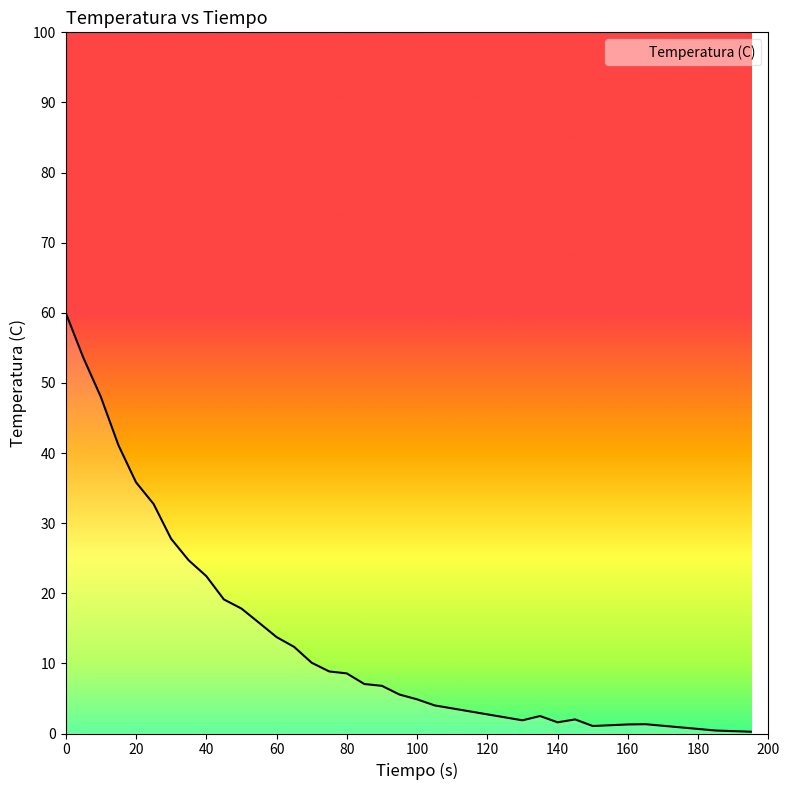

What is the difference between the maximum and minimum values?

59.7